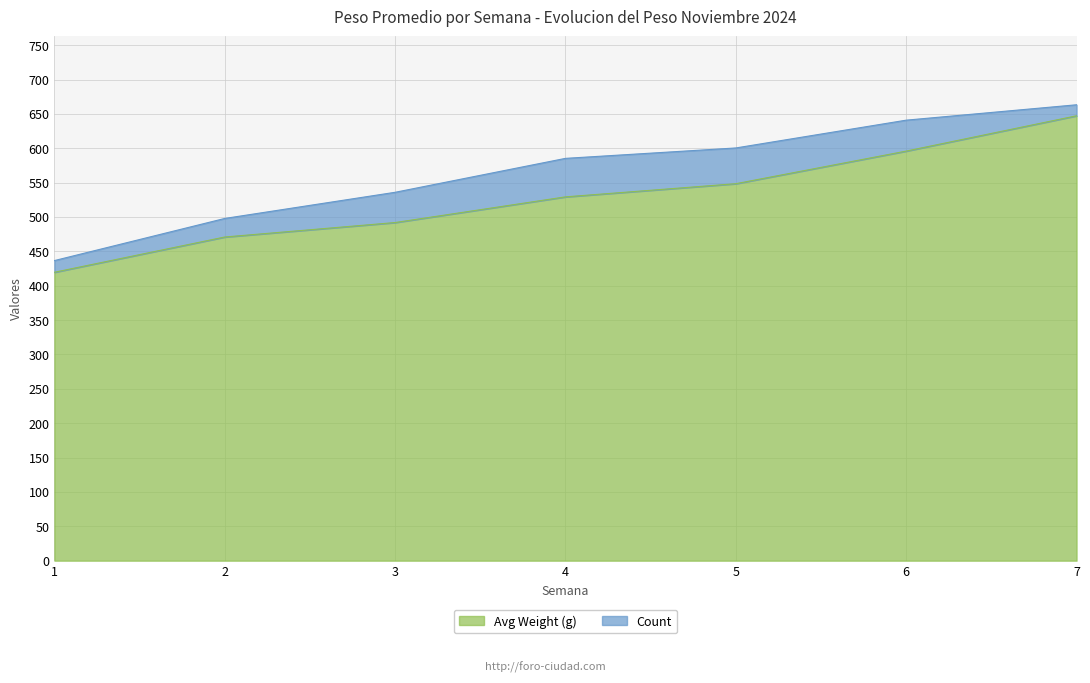

What is the sum of the values at 6 and 5?

1144.3